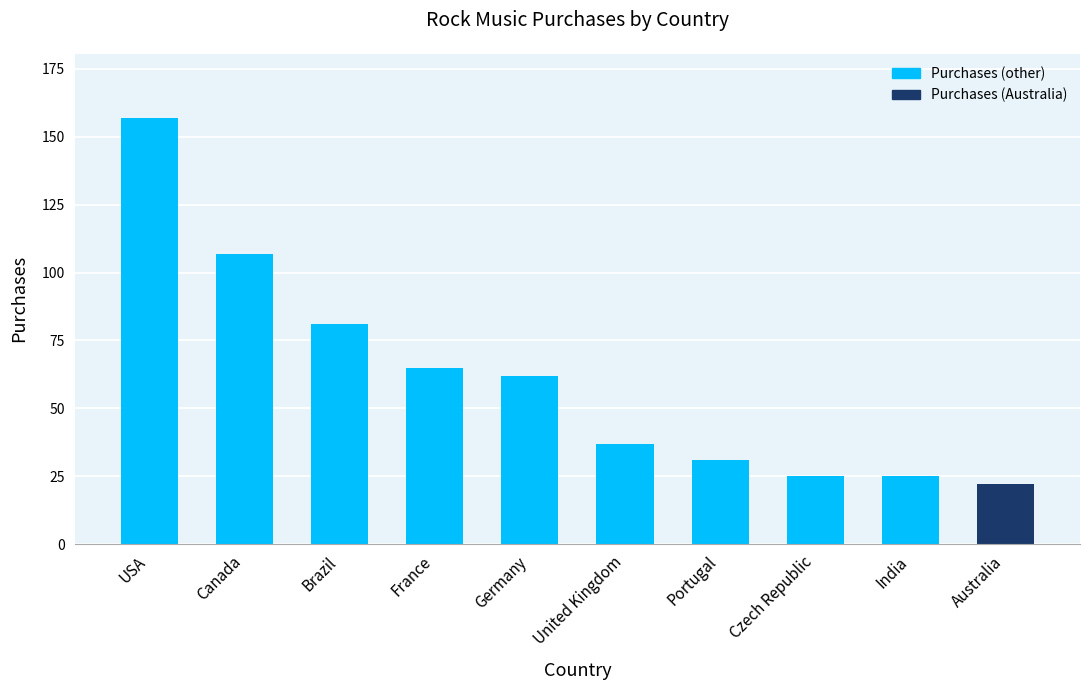

The chart shows a value of 31 at Brazil. True or false?

False